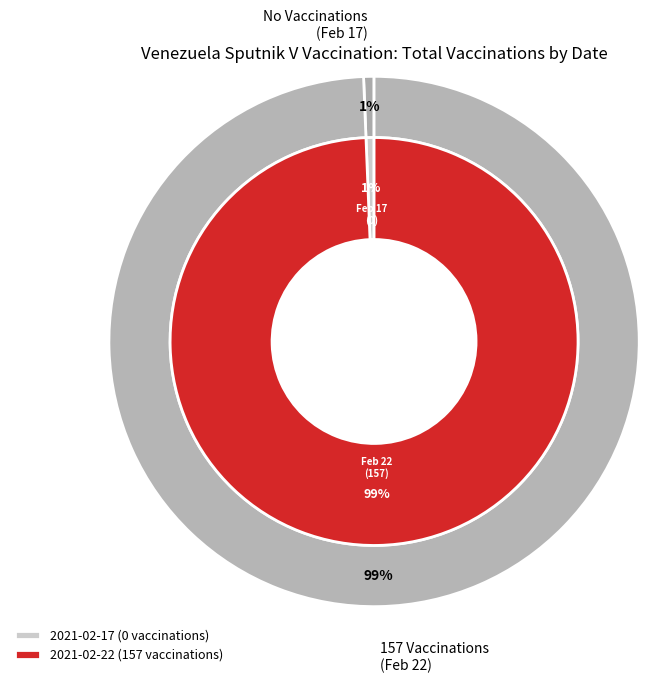

What is the change in value from 2021-02-17 (0 vaccinations) to 2021-02-22 (157 vaccinations)?

+157